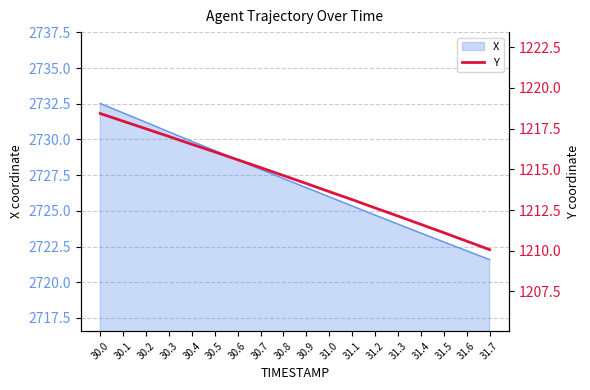

True or false: the data shows 1627.4 at 31.3.

False